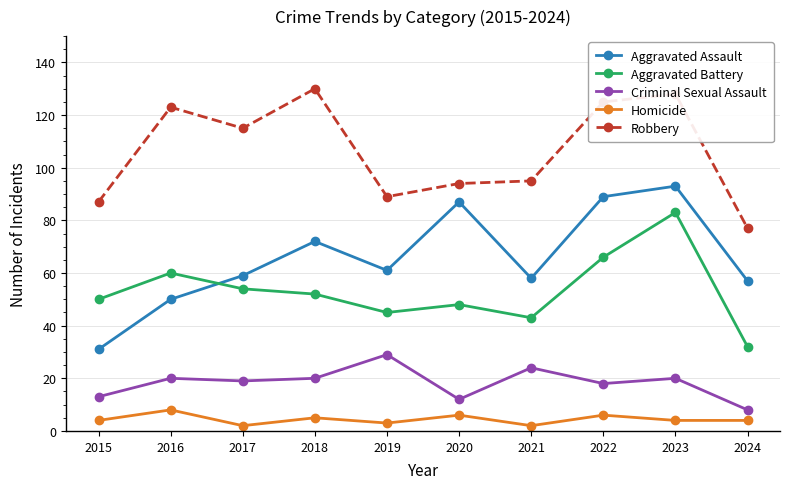

What value does the Homicide series have at 2017?

2